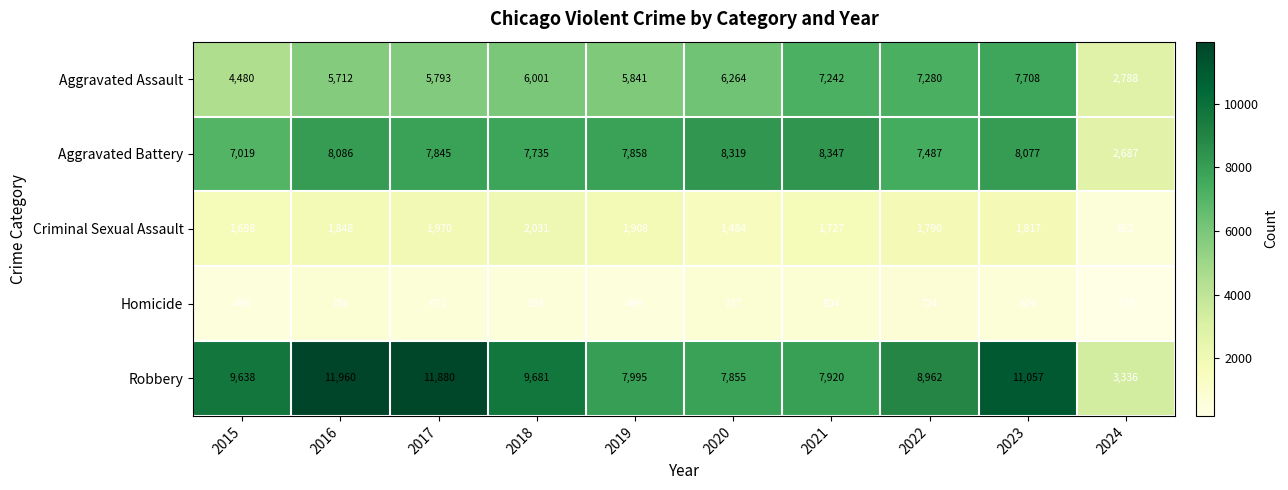

Read the Homicide value at 2016, to the nearest 50.

800